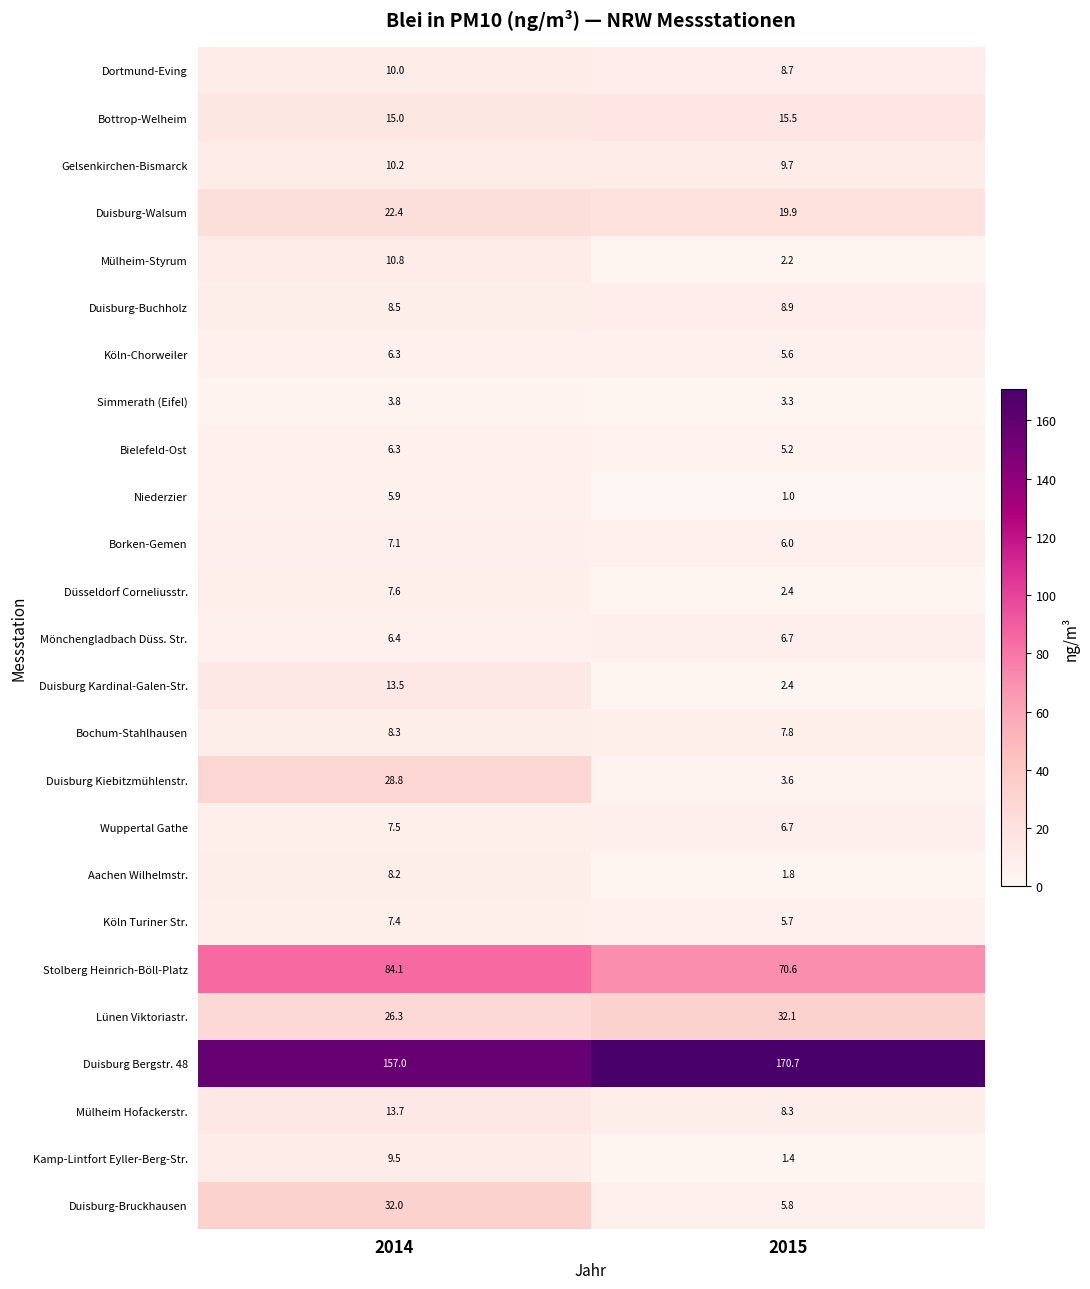

At which label is Simmerath (Eifel) closest to 3?

2015